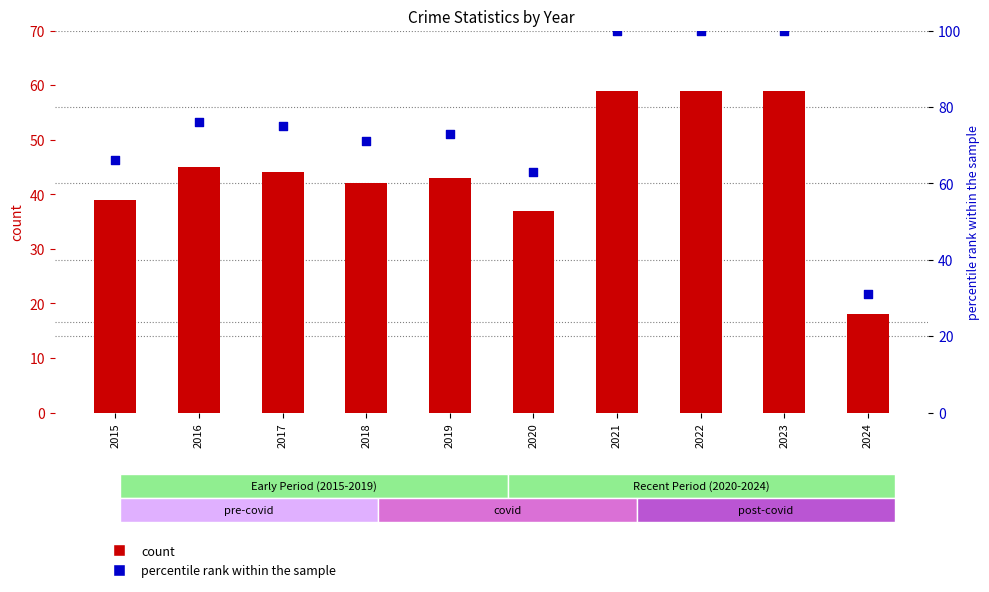

Which series reaches the minimum Y coordinate?

count